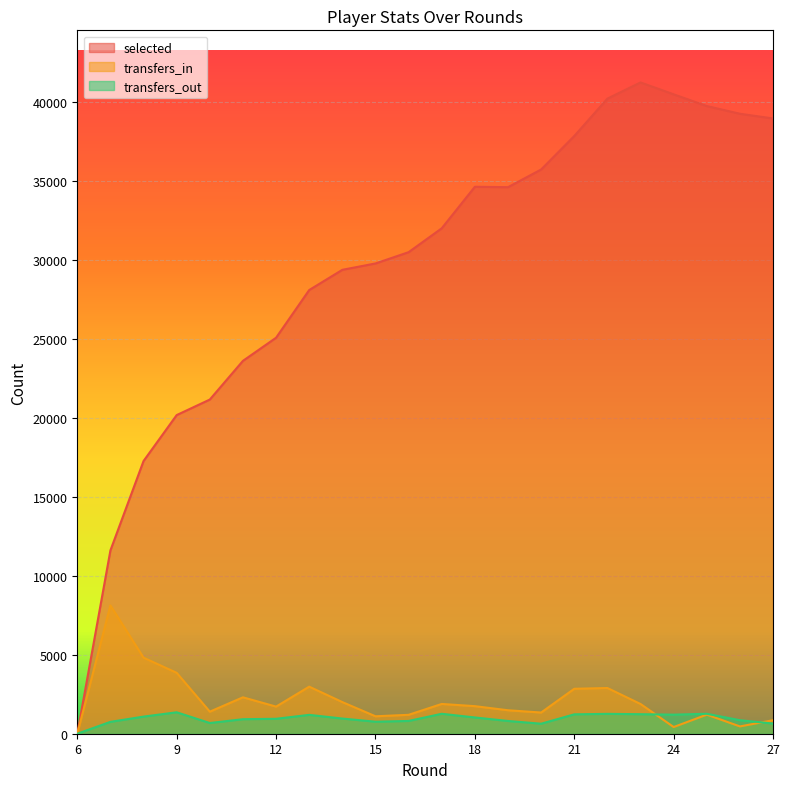

List the labels in order of transfers_in value, largest first.

7, 8, 9, 13, 22, 21, 11, 14, 17, 23, 18, 12, 19, 10, 20, 25, 16, 15, 27, 26, 24, 6